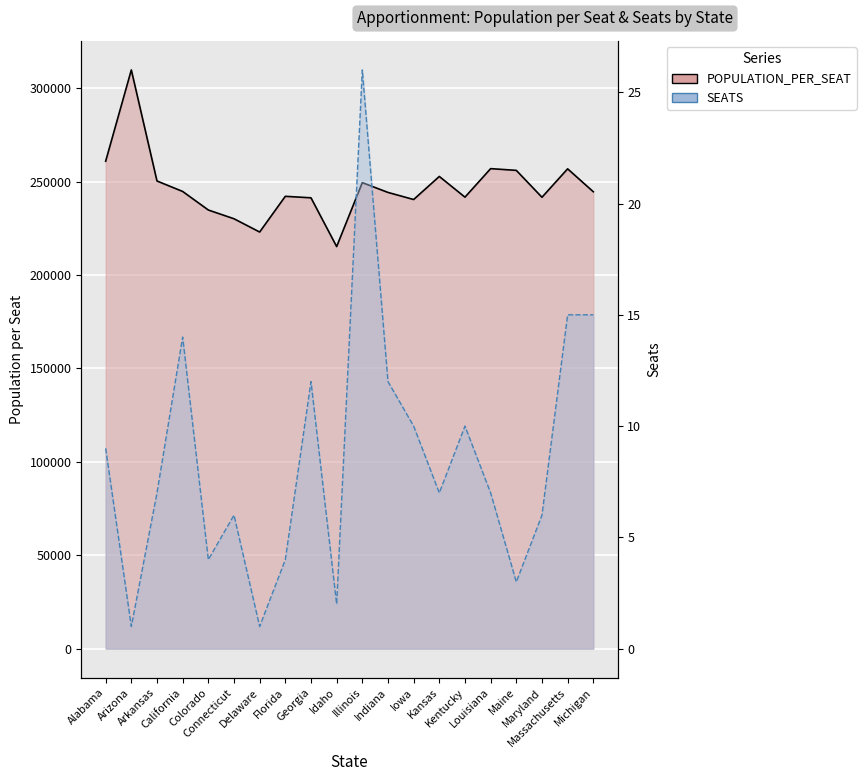

Rank the series at Alabama from highest to lowest value.

POPULATION_PER_SEAT, SEATS